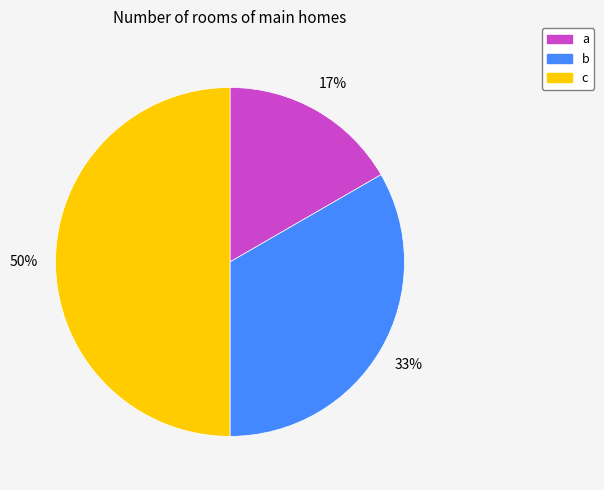

Approximately how many times larger is the value at a compared to b?

0.5